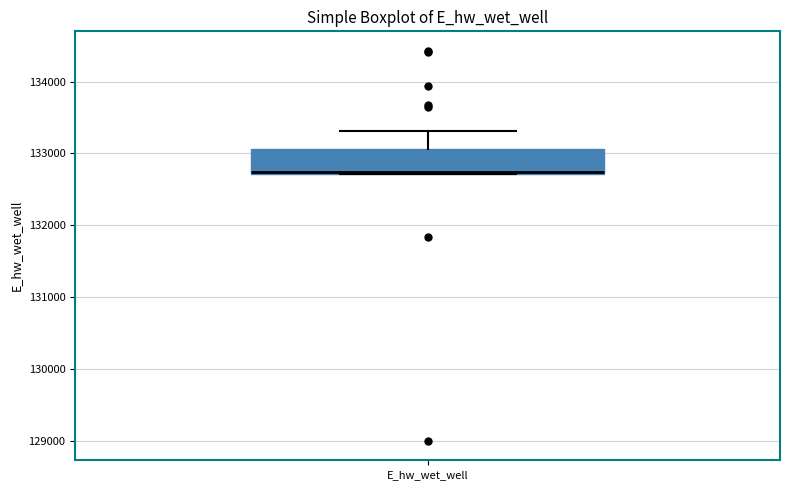

Read this box plot against the y-axis: the position of the median line, the range covered by the box, and the ends of both whiskers. The values are not printed on the chart, so give them approximately, as read against the axis.

median 132700, box 132700 to 133100, whiskers 132700 to 133300